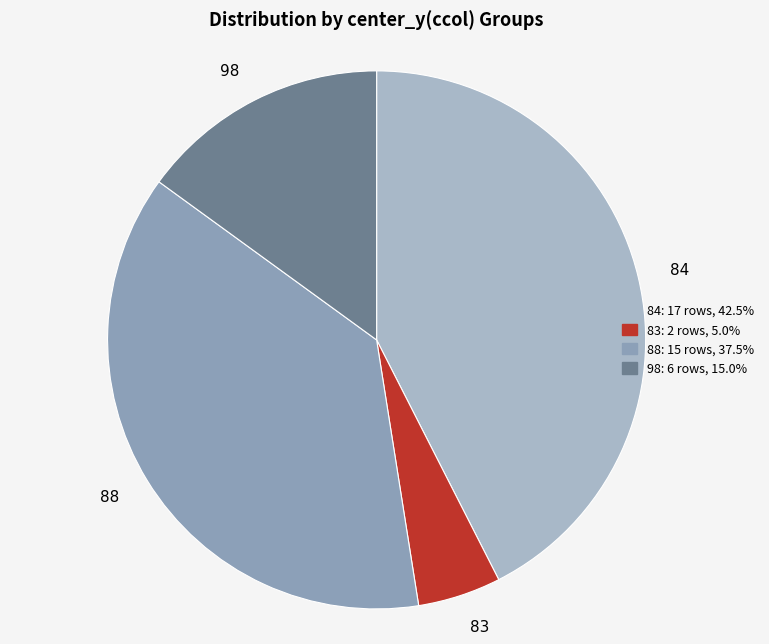

Is 88 the majority of the pie?

No